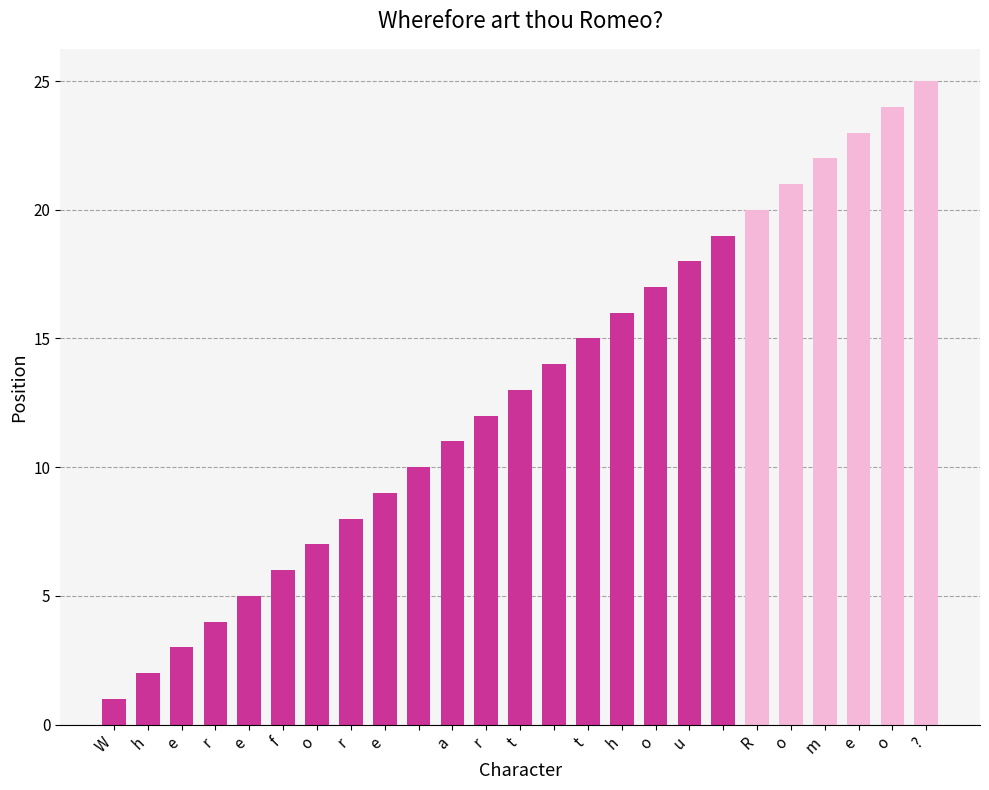

What is the value of the 19th bar from the left?

19